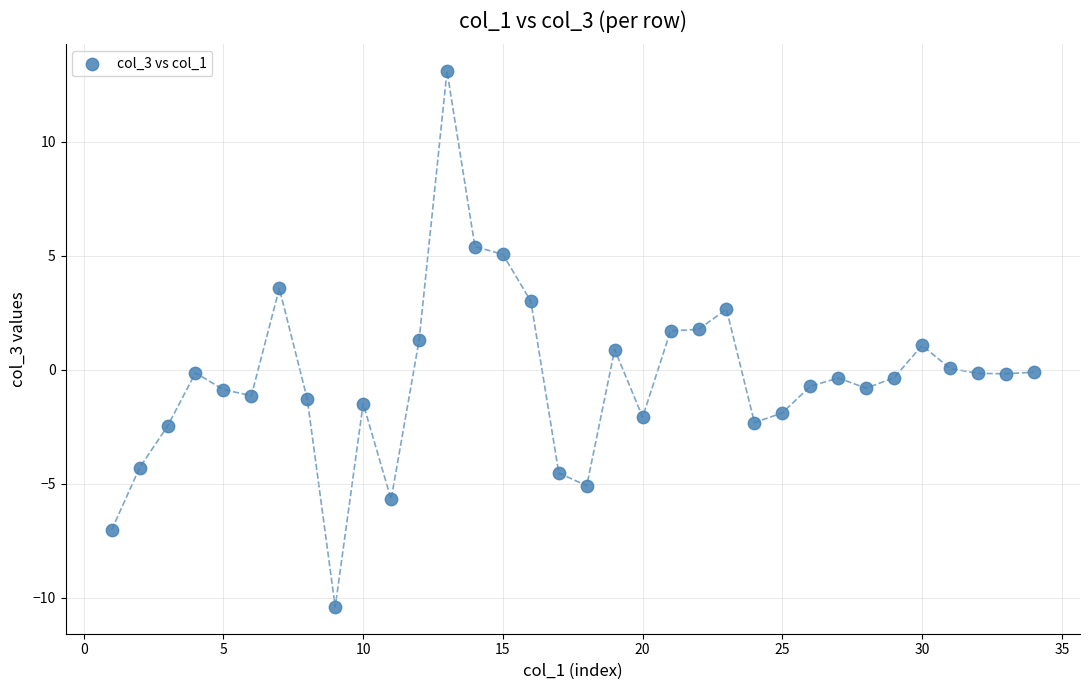

What is the range of Y values (max minus min)?

23.5